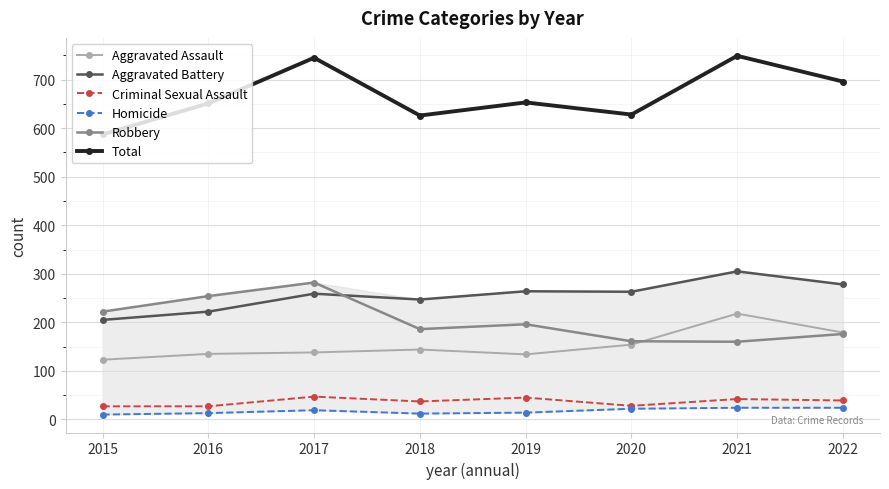

True or false: Robbery and Homicide intersect in this chart.

False